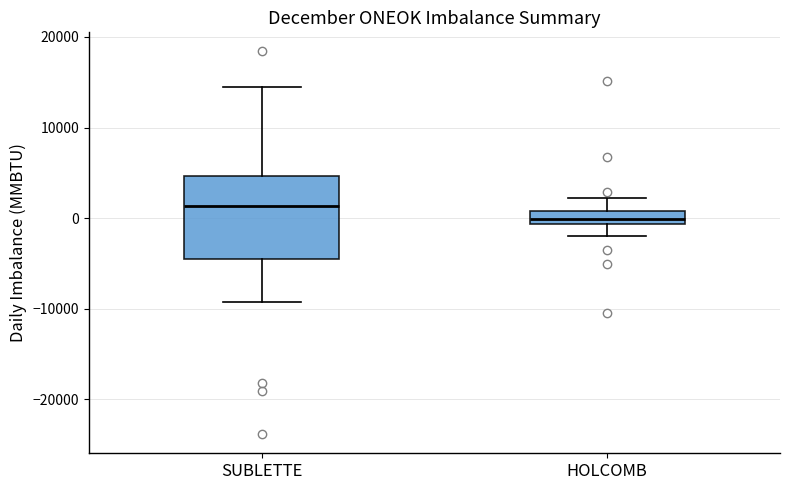

Where does the upper whisker of the box for HOLCOMB end on the y-axis? The values are not printed on the chart, so give them approximately, as read against the axis.

2000